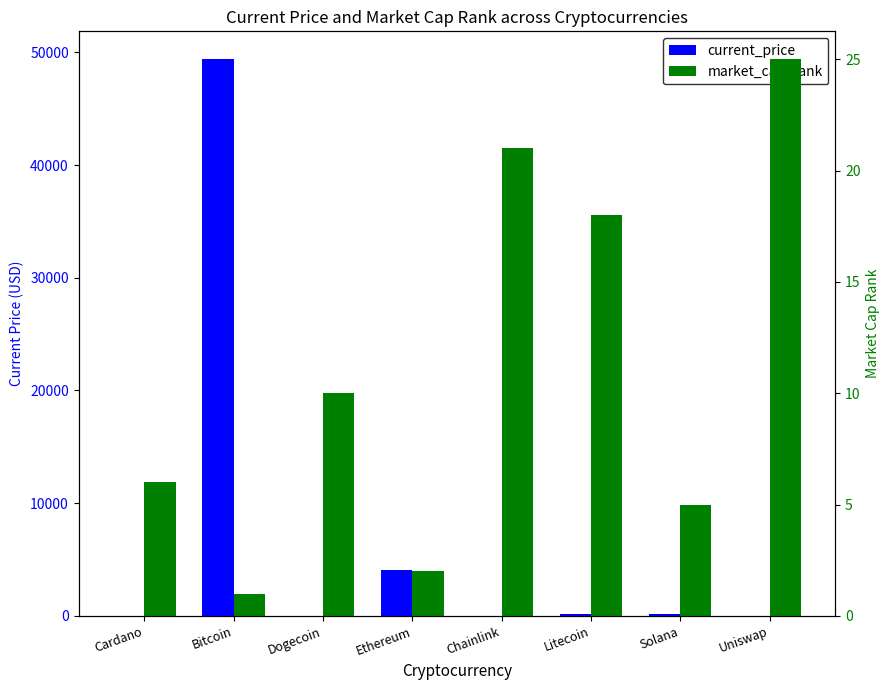

What is the sum of the market_cap_rank values at Solana and Litecoin?

23.0